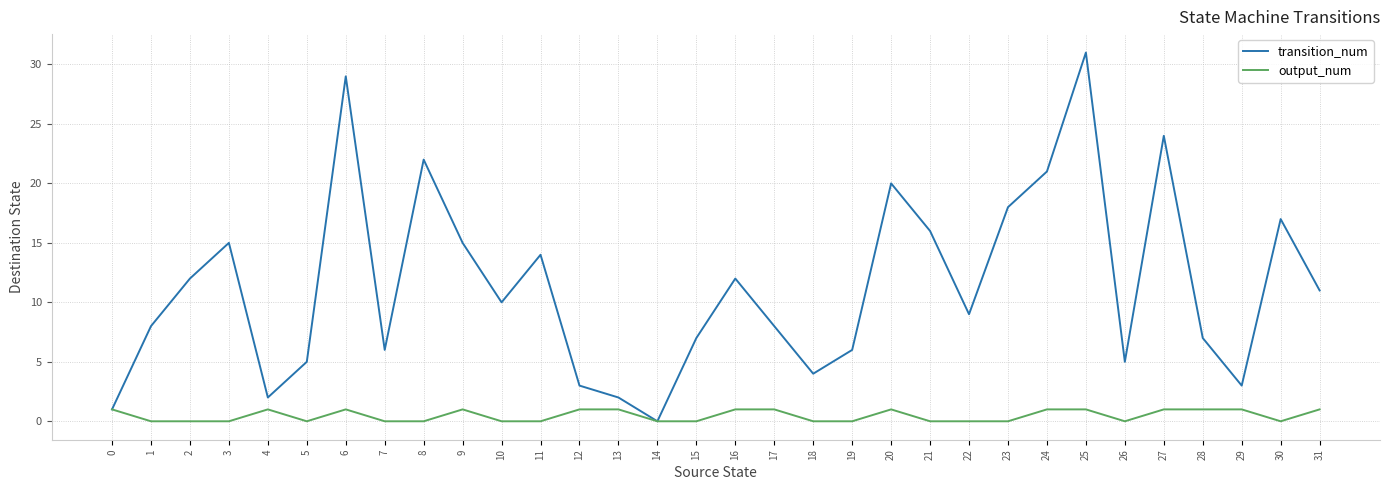

Rank the series by their maximum value, from highest to lowest.

transition_num, output_num